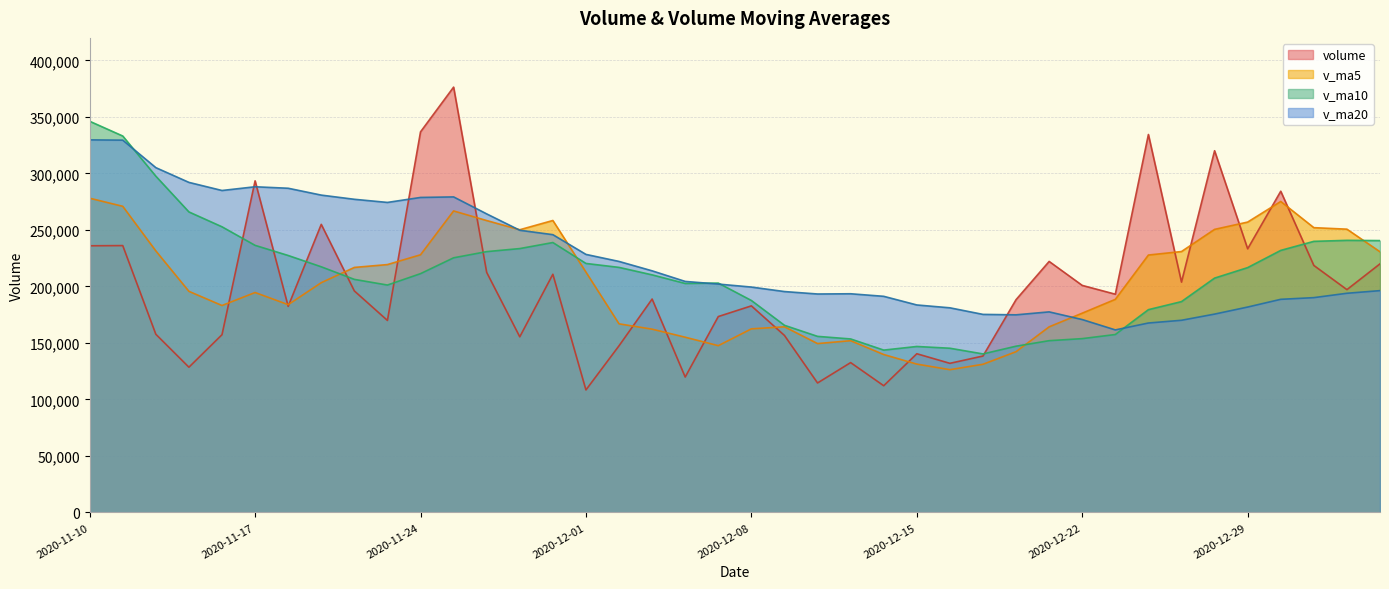

What is the sum of the v_ma10 values at 2020-11-23 and 2020-12-24?

380666.2